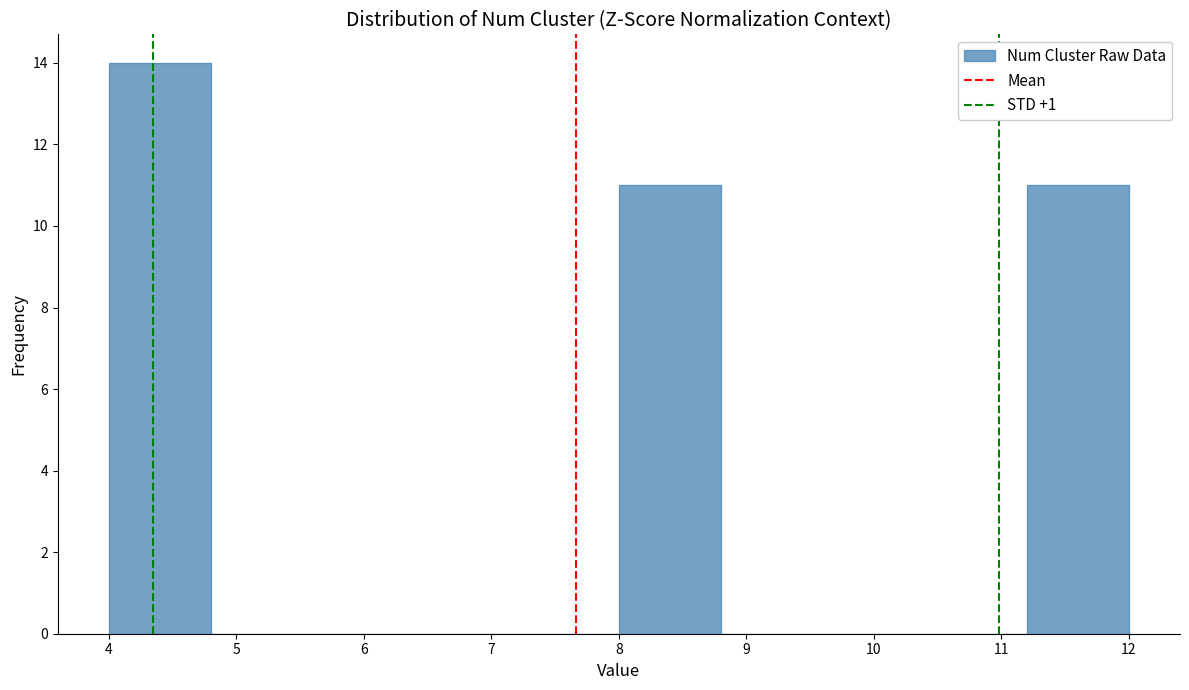

How tall is the bar that spans 4.0 to 4.8 on the x-axis? The values are not printed on the chart, so give them approximately, as read against the axis.

14